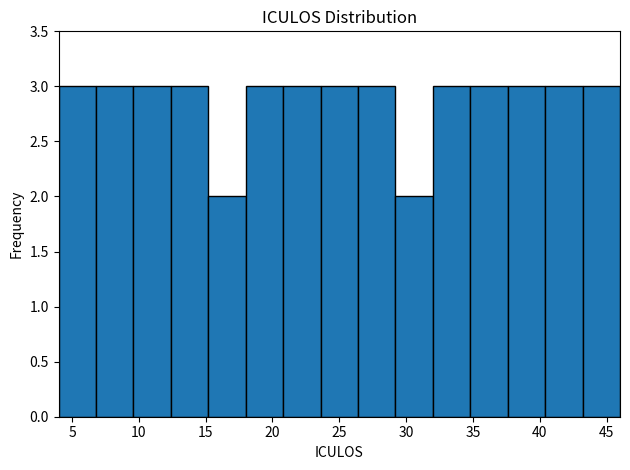

Reading left to right, list every bar in this chart as the range it spans on the x-axis followed by its height. Neither the bar edges nor the heights are printed on the chart, so give them approximately, as read against the axes.

4.0 to 6.8: 3
6.8 to 9.6: 3
9.6 to 12.4: 3
12.4 to 15.2: 3
15.2 to 18.0: 2
18.0 to 20.8: 3
20.8 to 23.6: 3
23.6 to 26.4: 3
26.4 to 29.2: 3
29.2 to 32.0: 2
32.0 to 34.8: 3
34.8 to 37.6: 3
37.6 to 40.4: 3
40.4 to 43.2: 3
43.2 to 46.0: 3